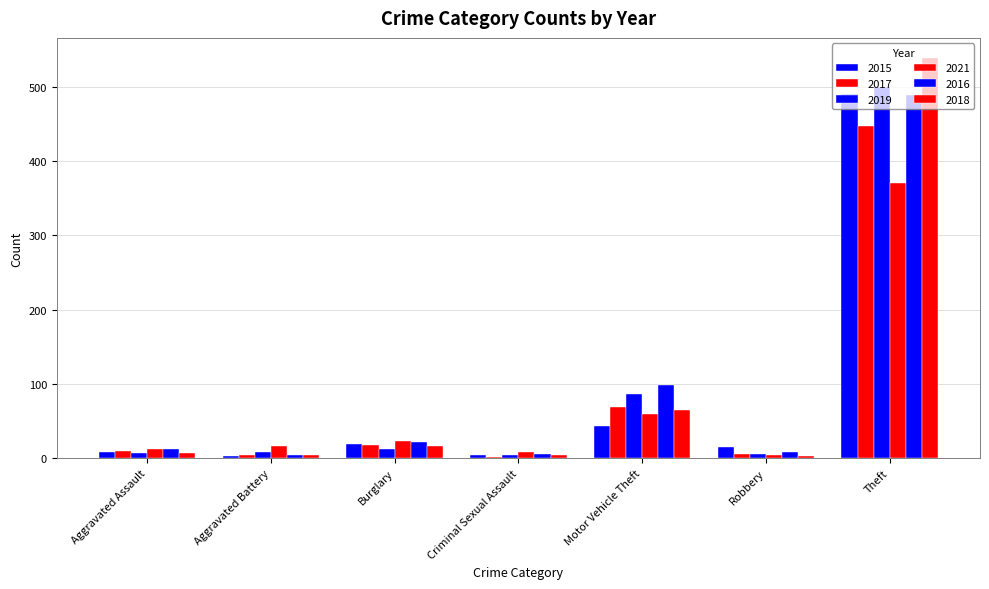

How many values in the 2018 series are below 7?

3